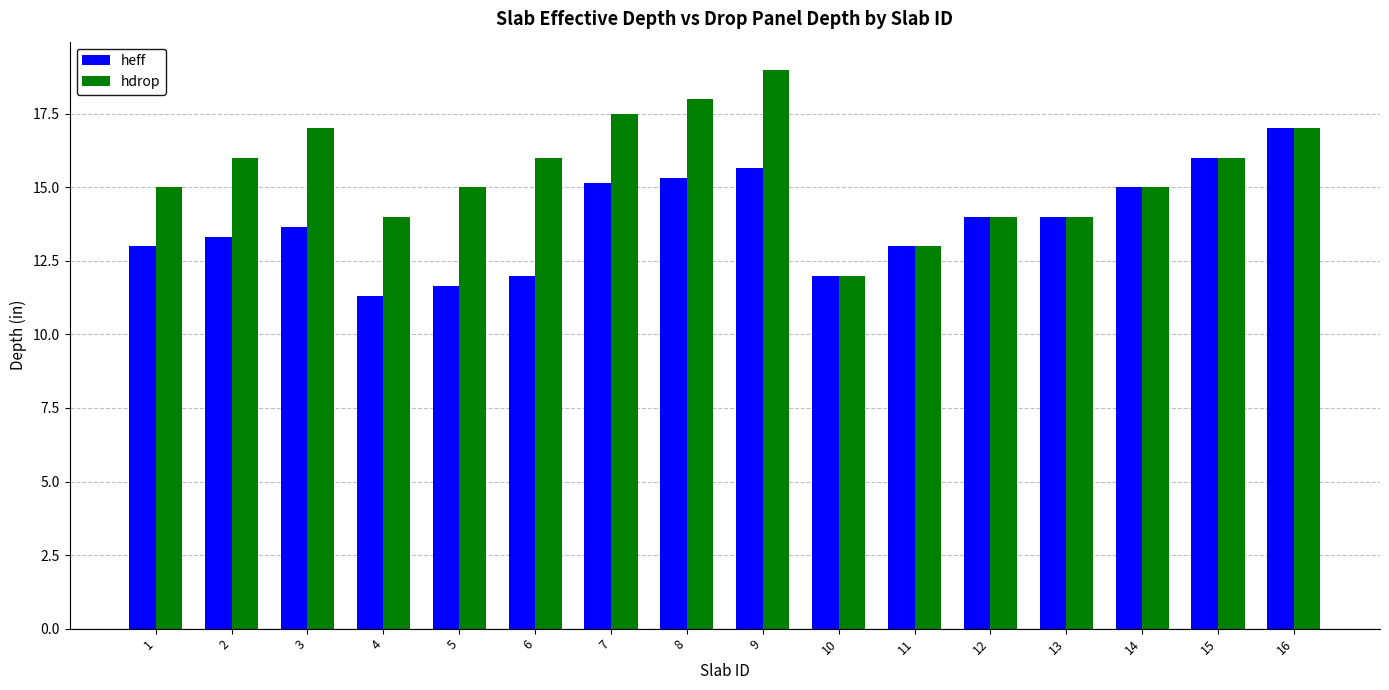

What is the difference between the heff values at 9 and 5?

4.0